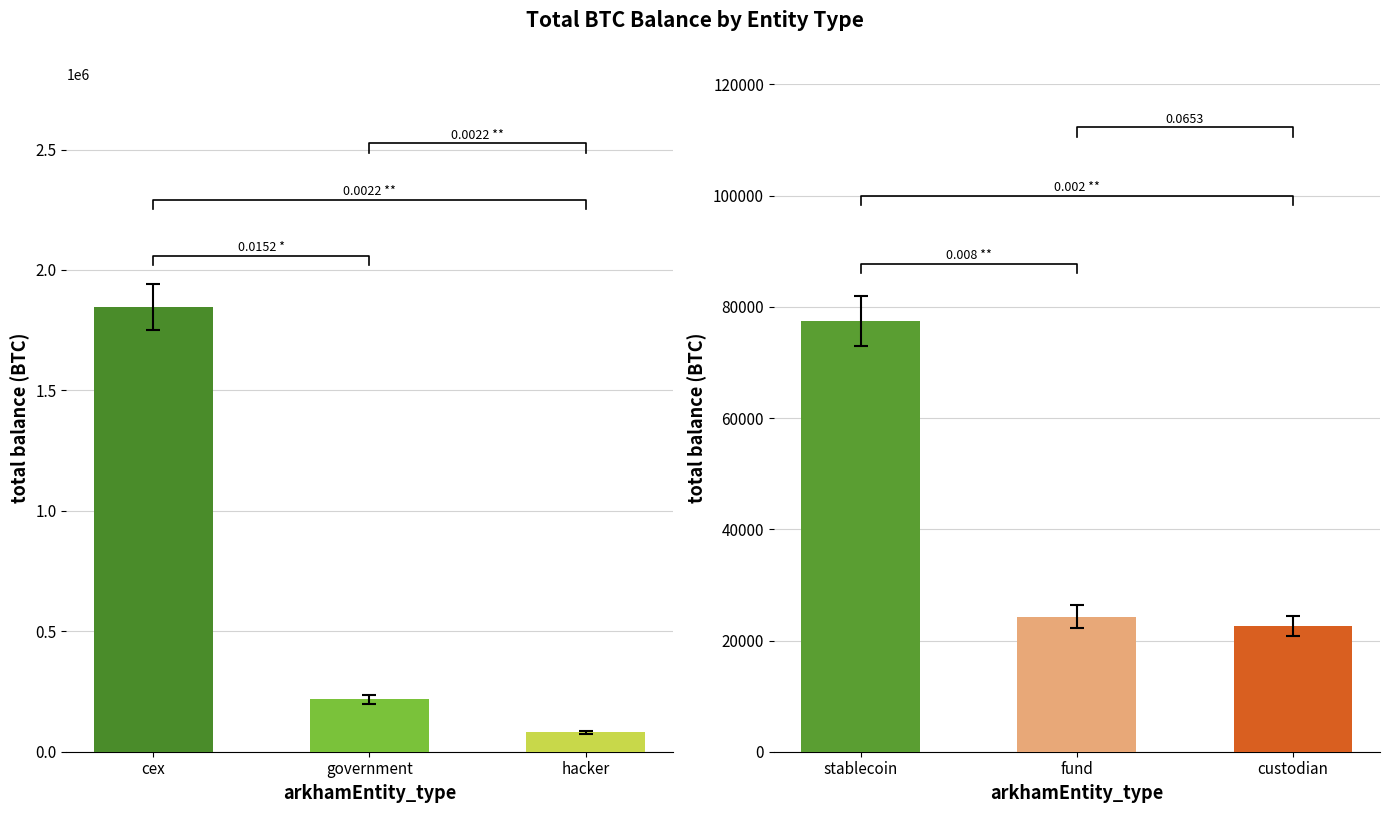

Reading left to right, what are all the values shown in this chart?

cex=1847641.9	government=217014.0	hacker=79957.3	stablecoin=77446.6	fund=24294.7	custodian=22583.0